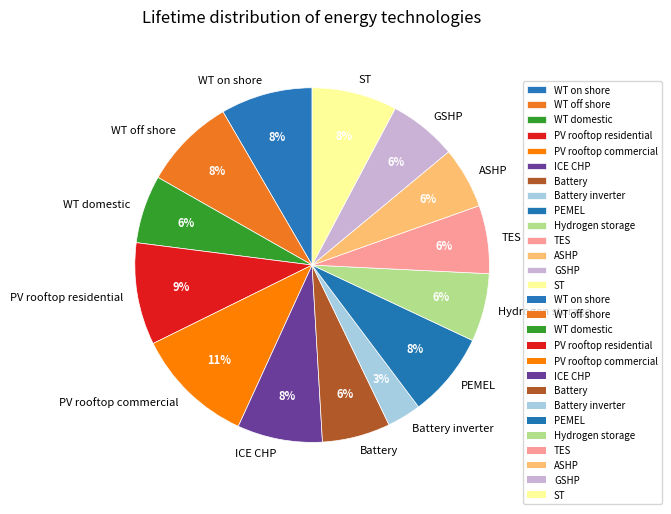

Count the number of slices in the pie.

14